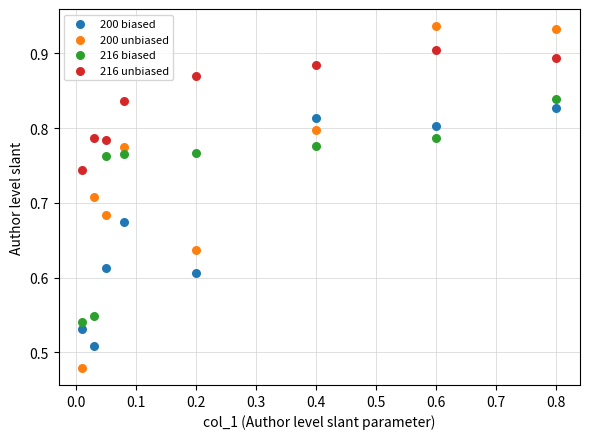

Which series has the largest Y range (max minus min)?

200 unbiased